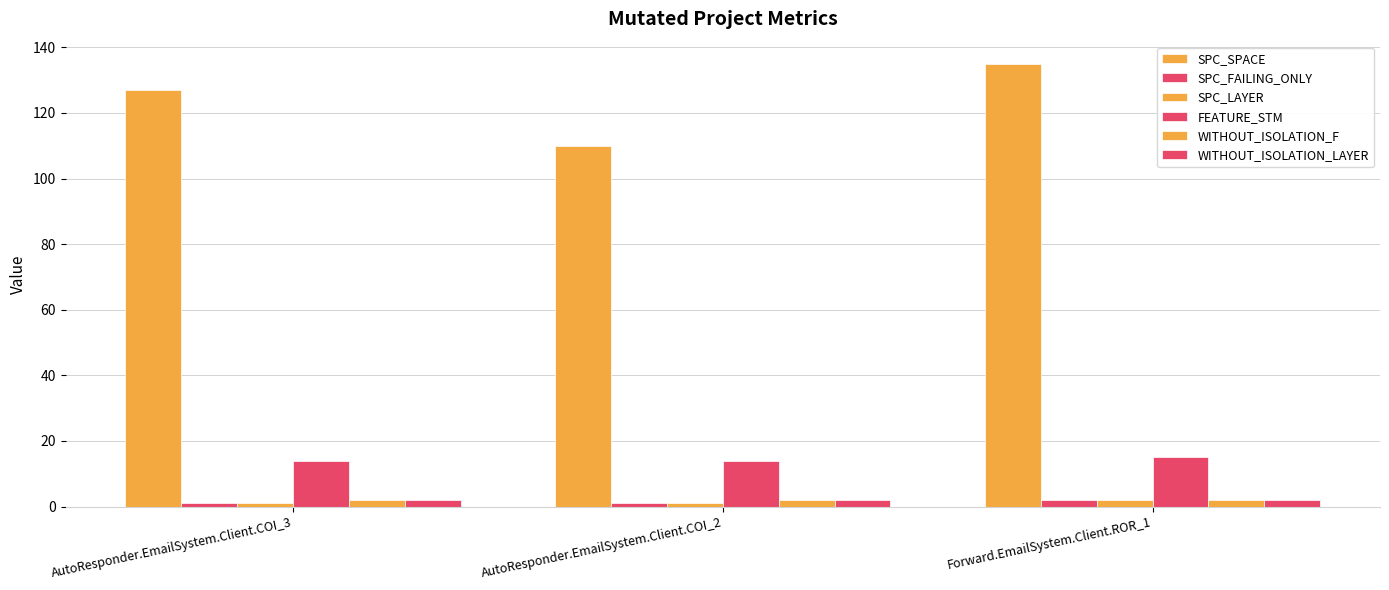

Count the number of data series in this chart.

6